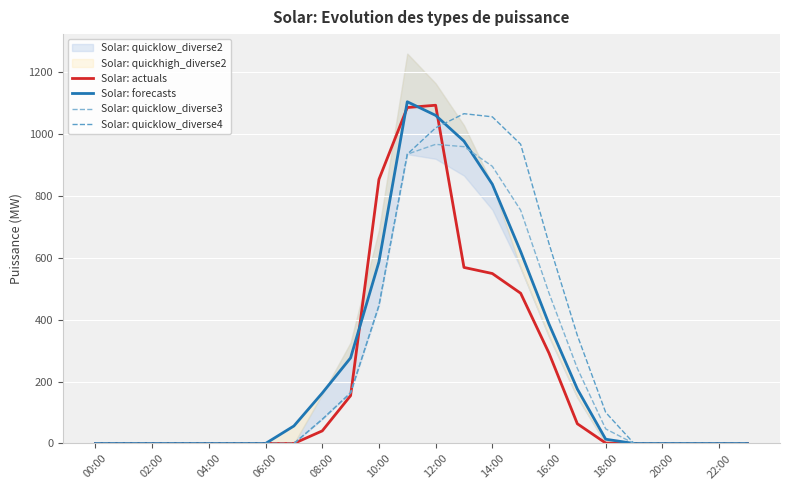

True or false: Solar: actuals has a value of -521.1 at 21.

False